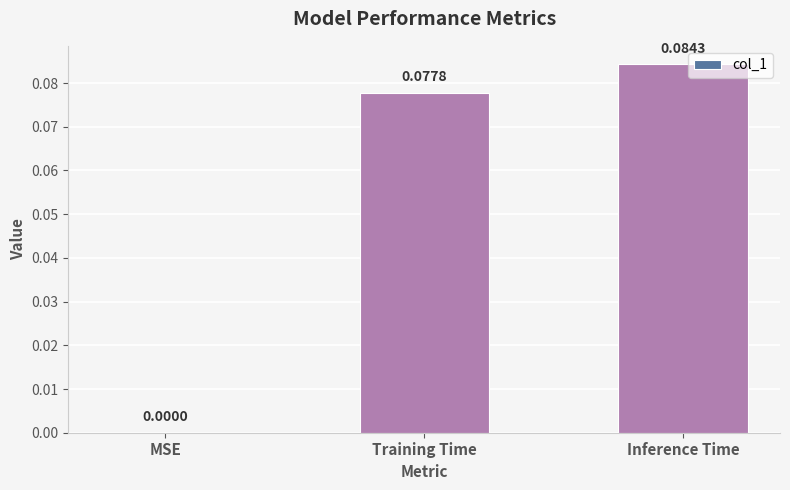

Which label corresponds to the largest value in the chart?

Inference Time